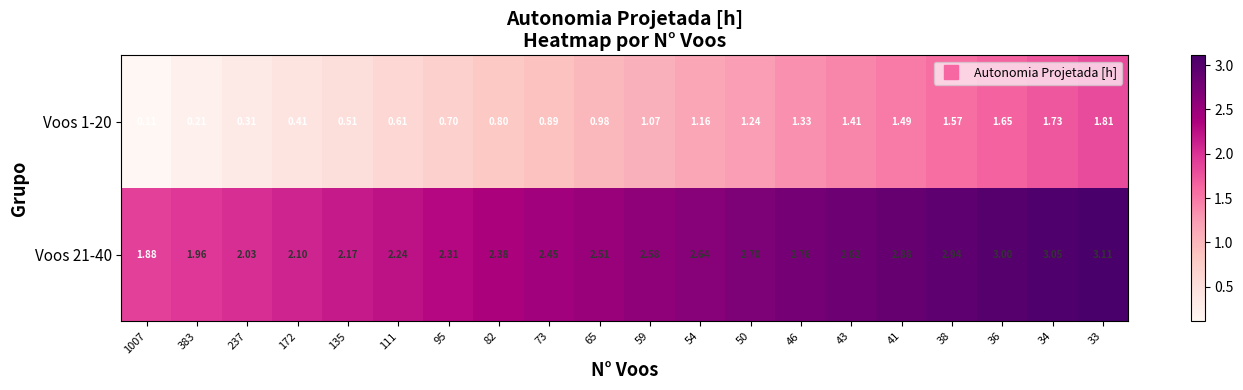

Which series has the widest spread of values?

Voos 1-20